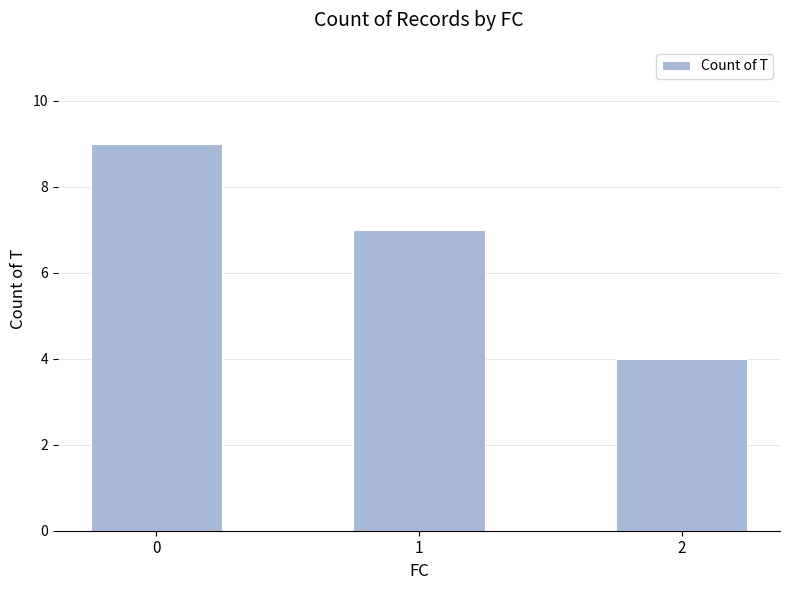

Count the values in the range 4 to 9.

3